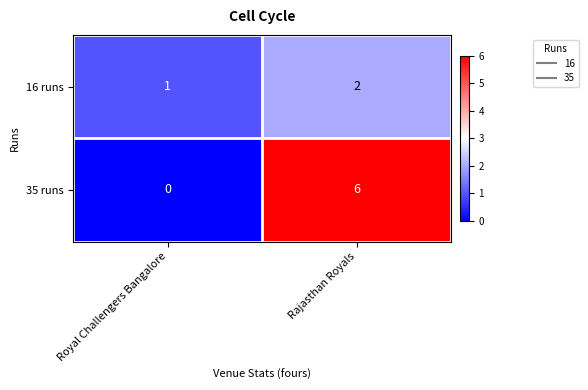

True or false: 16 runs has a value of 1 at Royal Challengers Bangalore.

True